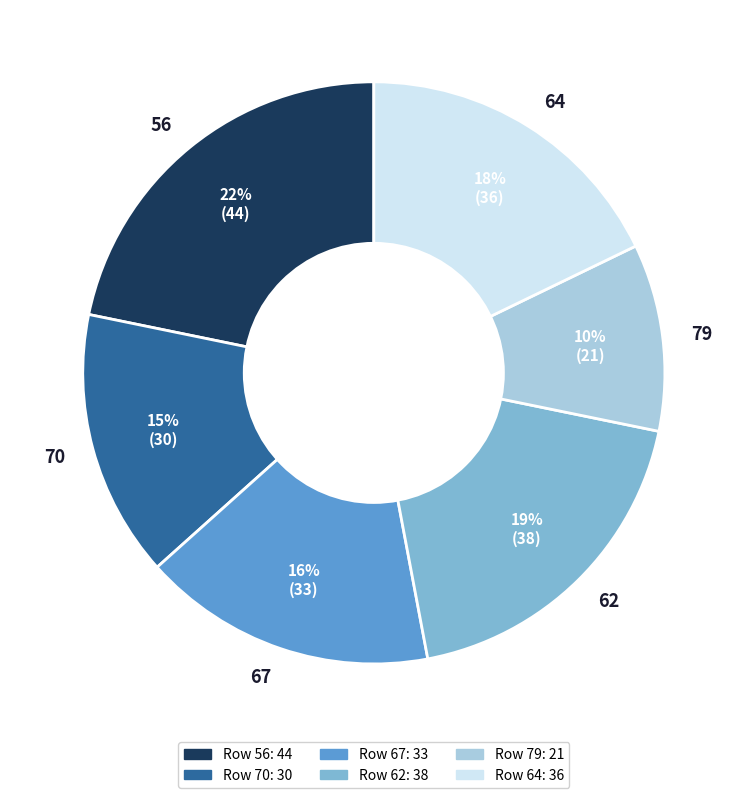

Count the number of slices in the pie.

6